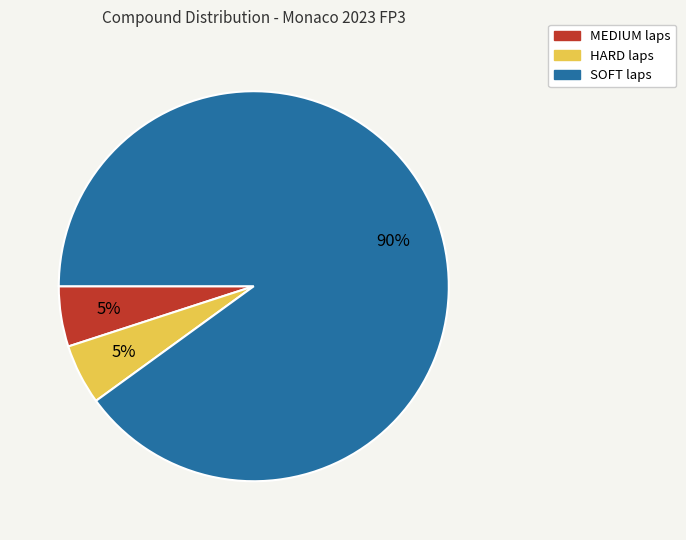

To the nearest percent, what portion does SOFT represent?

90%